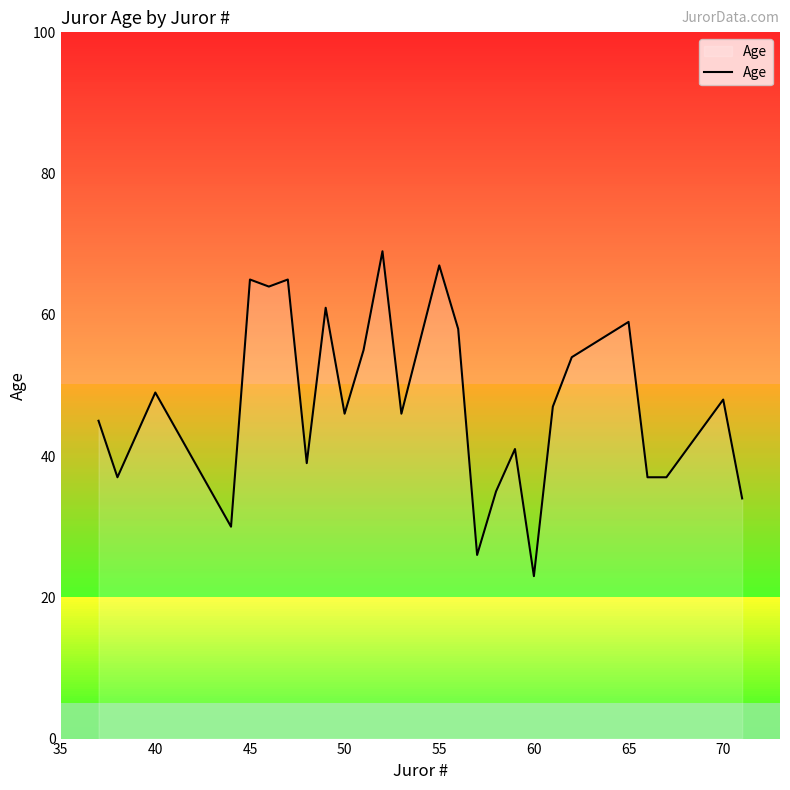

What is the minimum value shown in the chart?

23